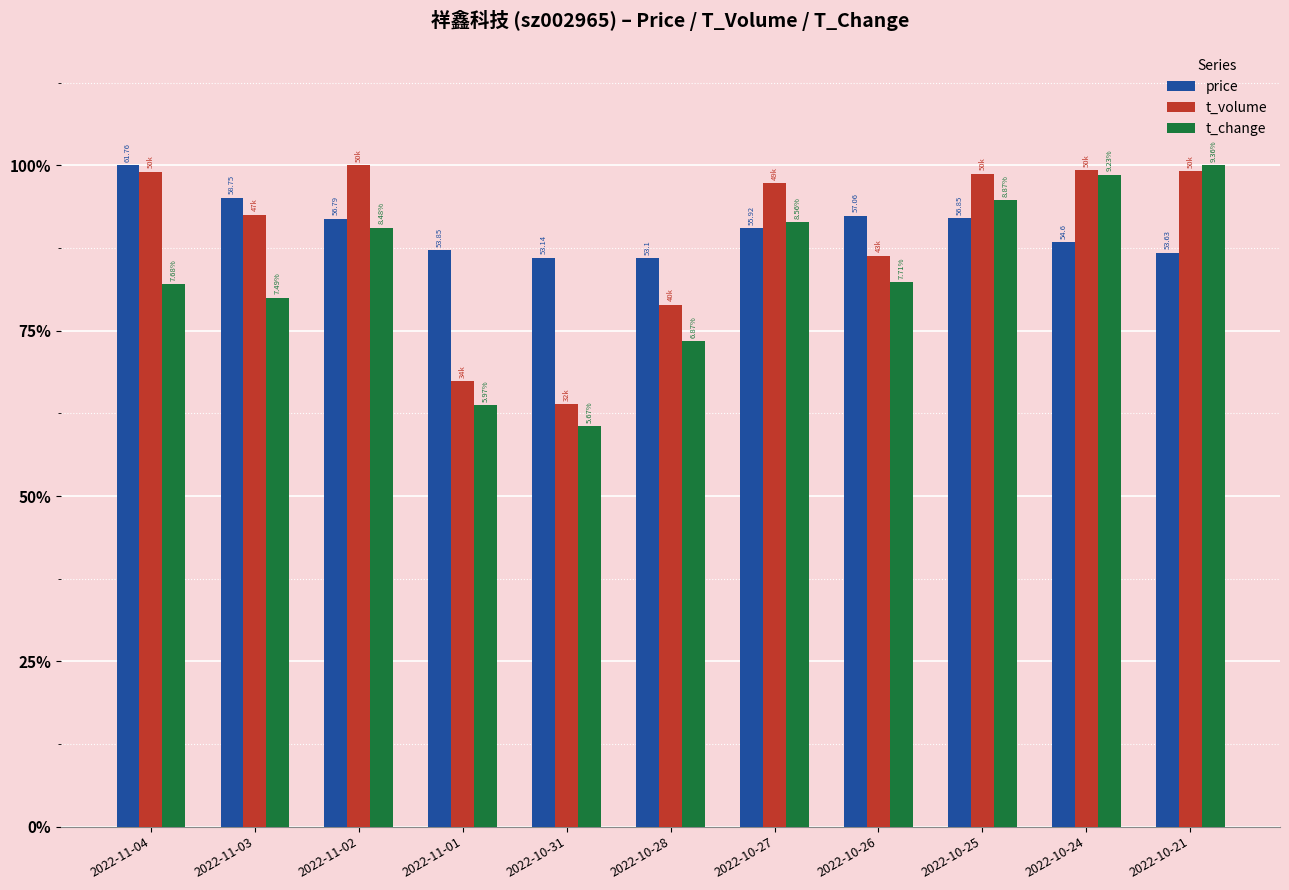

Reading left to right, extract all data points from this chart.

price: 2022-11-04=1.0	2022-11-03=1.0	2022-11-02=0.9	2022-11-01=0.9	2022-10-31=0.9	2022-10-28=0.9	2022-10-27=0.9	2022-10-26=0.9	2022-10-25=0.9	2022-10-24=0.9	2022-10-21=0.9
t_volume: 2022-11-04=1.0	2022-11-03=0.9	2022-11-02=1.0	2022-11-01=0.7	2022-10-31=0.6	2022-10-28=0.8	2022-10-27=1.0	2022-10-26=0.9	2022-10-25=1.0	2022-10-24=1.0	2022-10-21=1.0
t_change: 2022-11-04=0.8	2022-11-03=0.8	2022-11-02=0.9	2022-11-01=0.6	2022-10-31=0.6	2022-10-28=0.7	2022-10-27=0.9	2022-10-26=0.8	2022-10-25=0.9	2022-10-24=1.0	2022-10-21=1.0